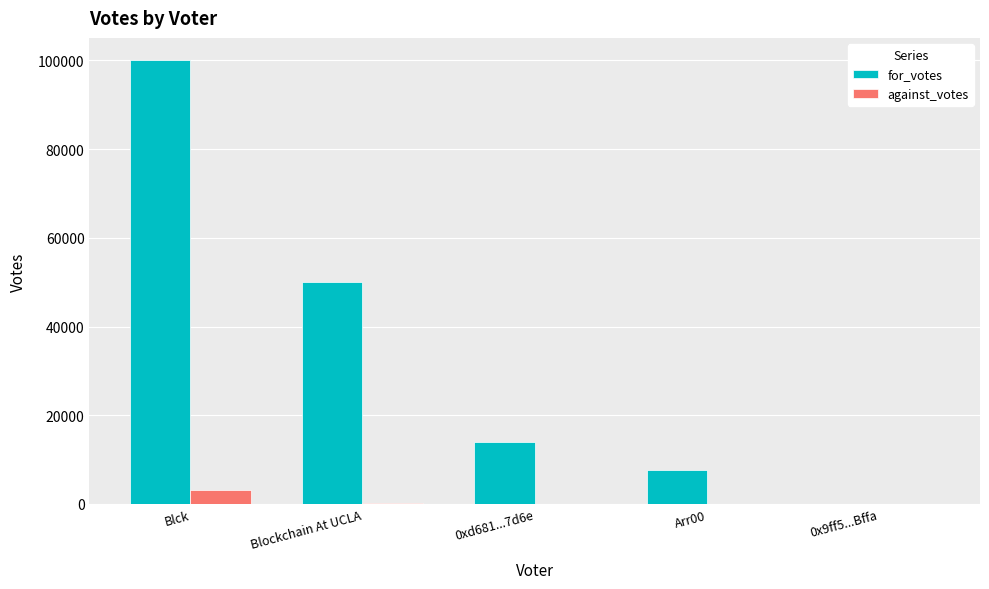

Between Blockchain At UCLA and 0xd681...7d6e, which series saw the biggest shift?

for_votes